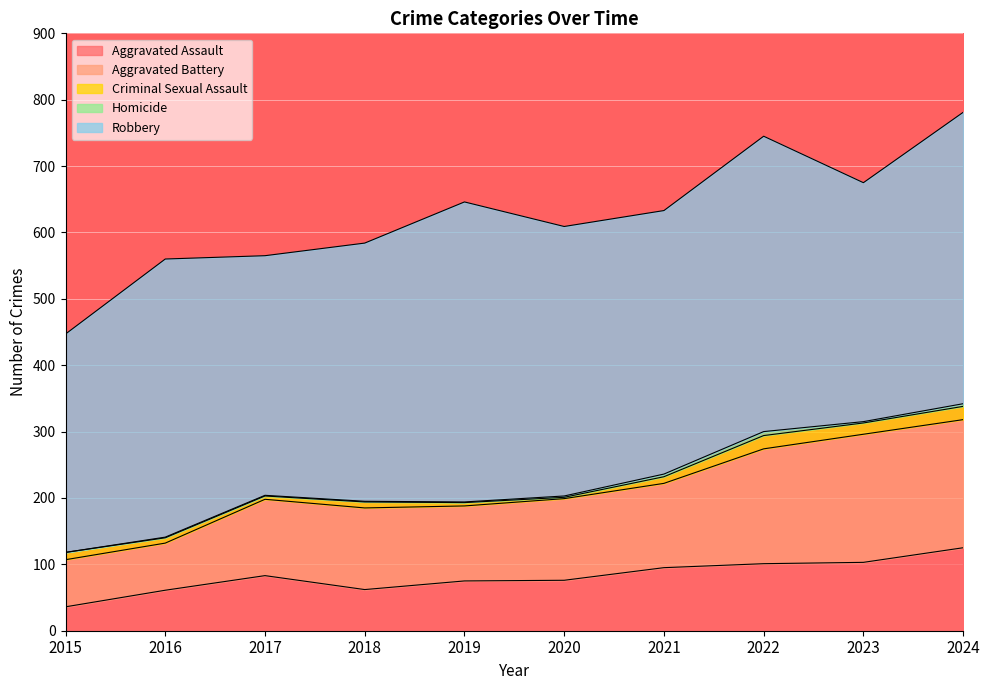

True or false: Aggravated Assault and Aggravated Battery intersect in this chart.

False